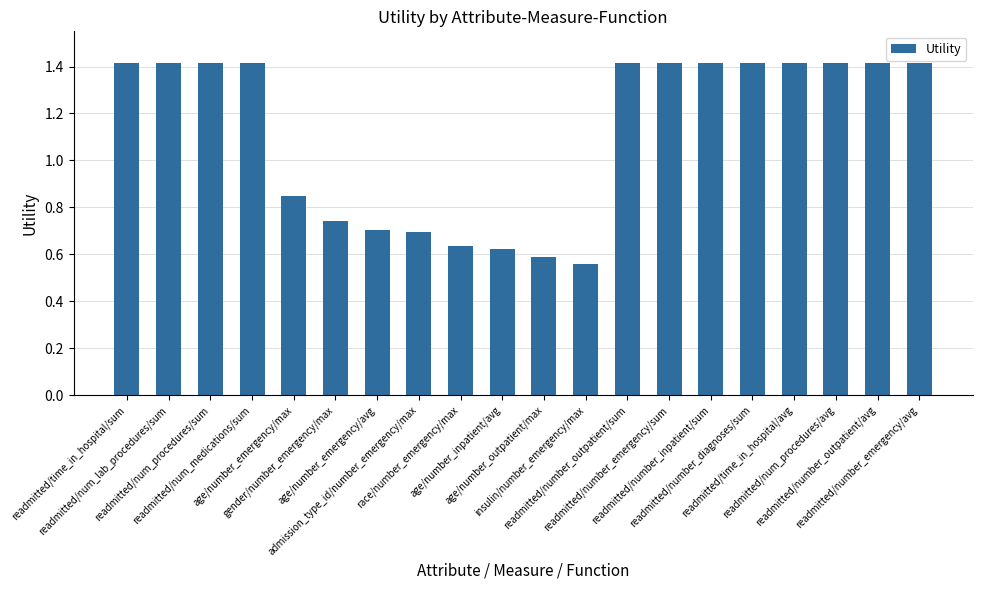

What is the sum of all values?

22.4